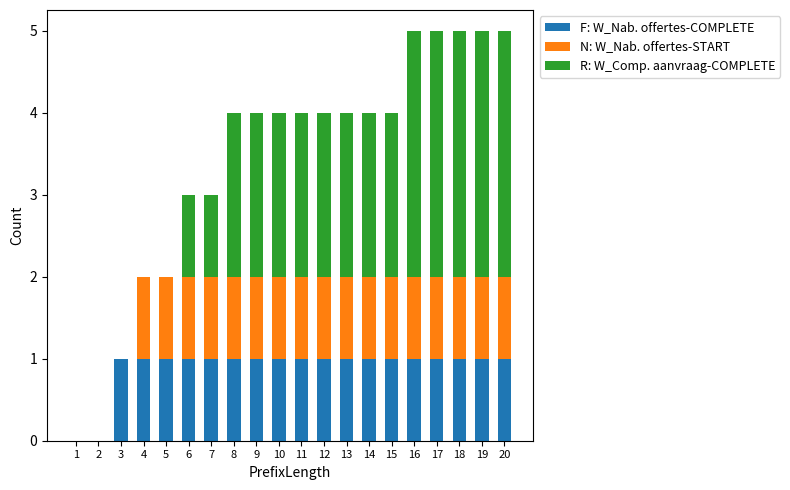

What is the total value across all series at 19?

5